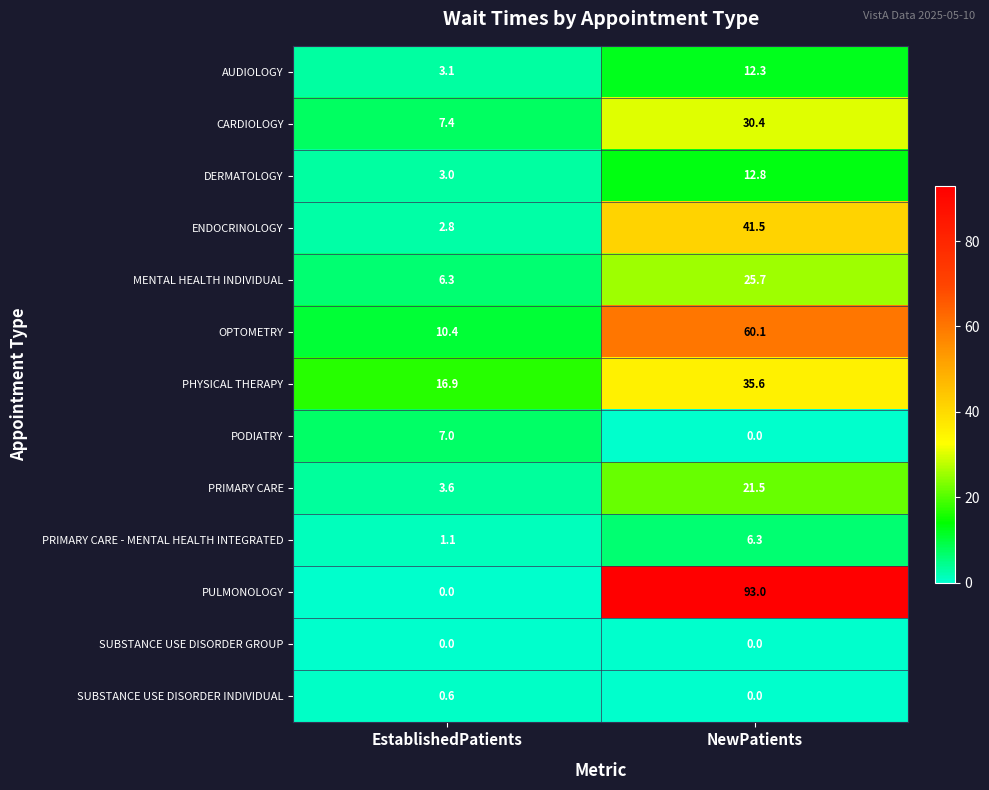

True or false: MENTAL HEALTH INDIVIDUAL has a value of 6.3 at EstablishedPatients.

True